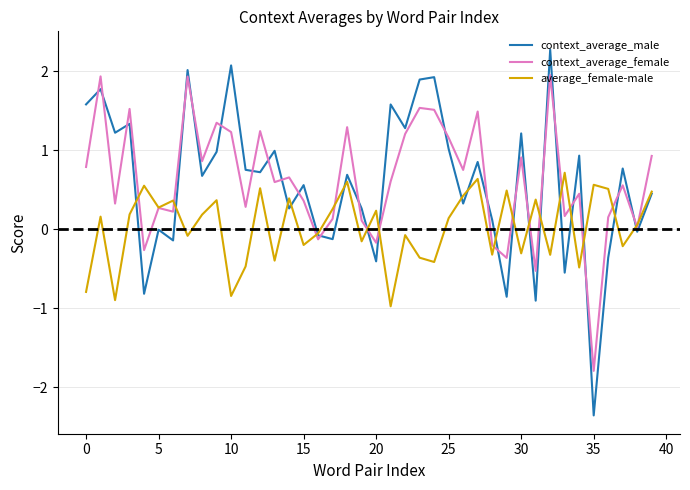

List the series in order of their peak value, lowest first.

average_female-male, context_average_female, context_average_male